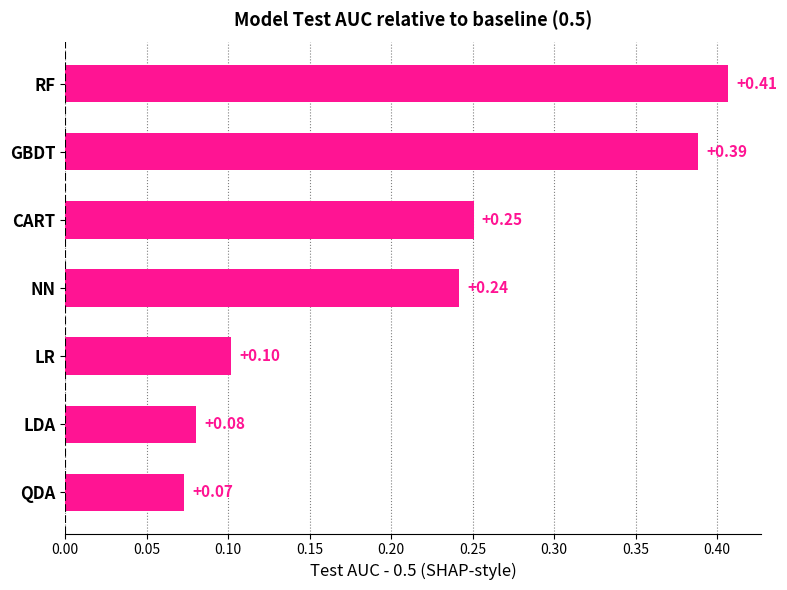

Count the values in the range 0 to 1.

7